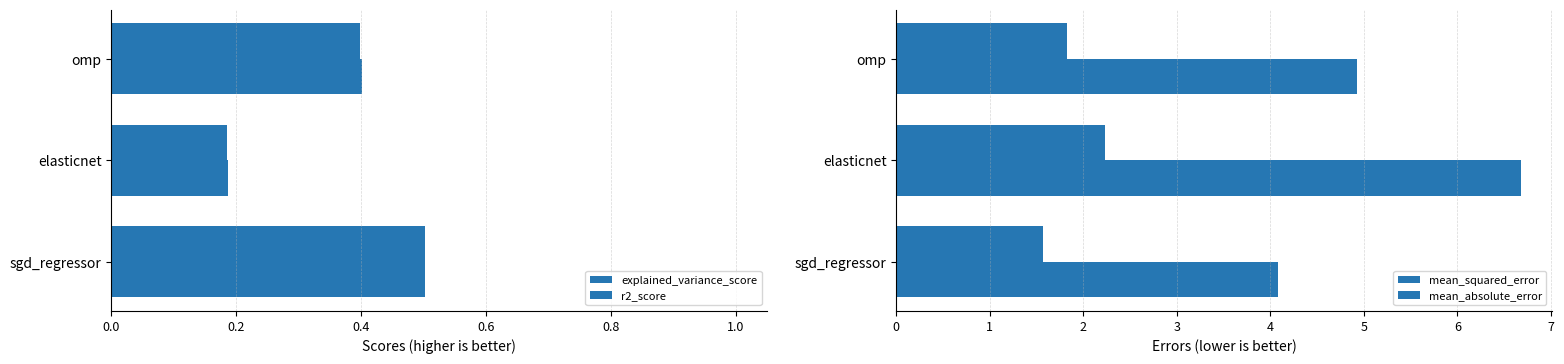

Reading left to right, transcribe all the data shown in this chart.

explained_variance_score: 0.5	0.2	0.4
r2_score: 0.5	0.2	0.4
mean_squared_error: 4.1	6.7	4.9
mean_absolute_error: 1.6	2.2	1.8